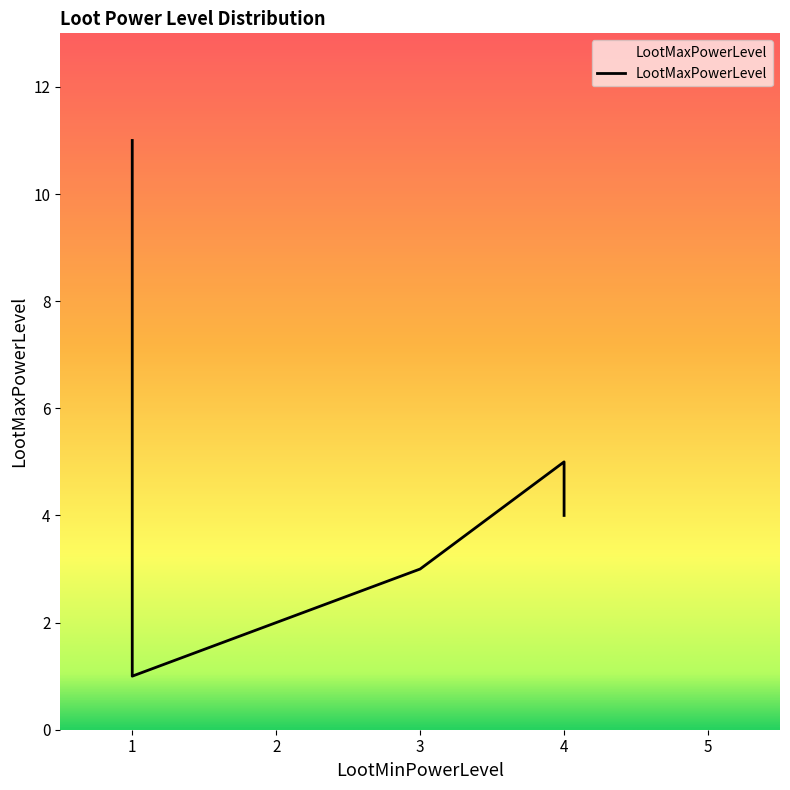

Where does the data first go above 2?

1